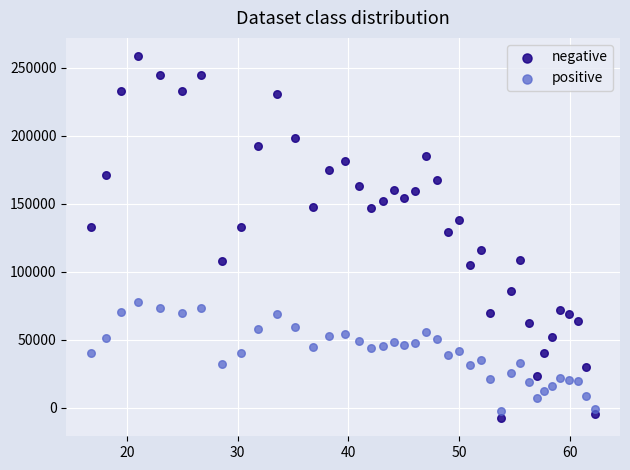

What are all the series names shown in the legend?

negative, positive